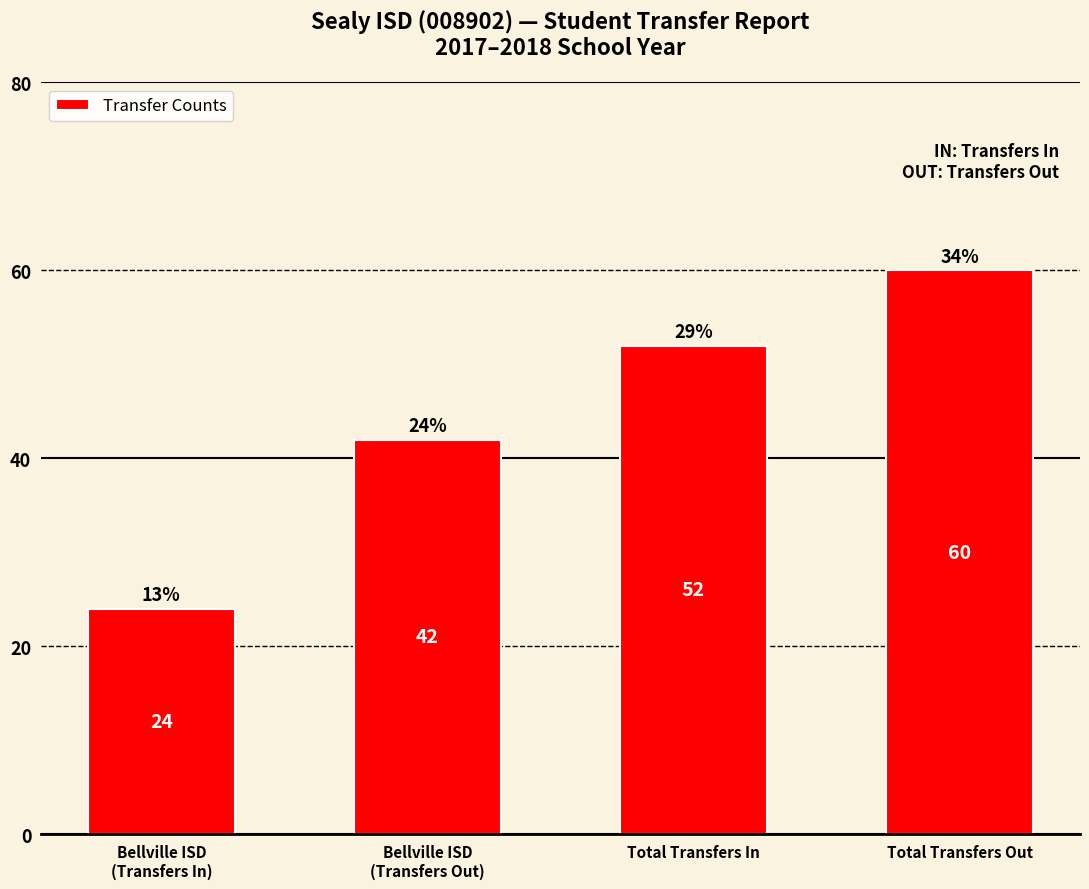

Is it true that the value at Total Transfers In is 24?

False